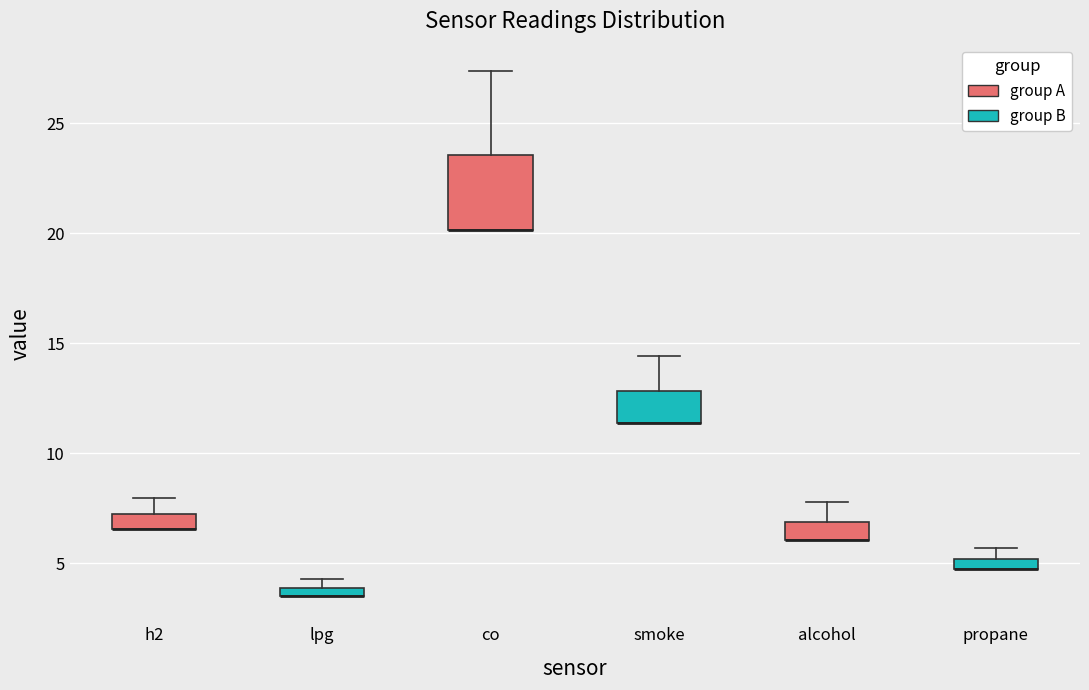

Which box is the tallest, from its lower edge to its upper edge?

co